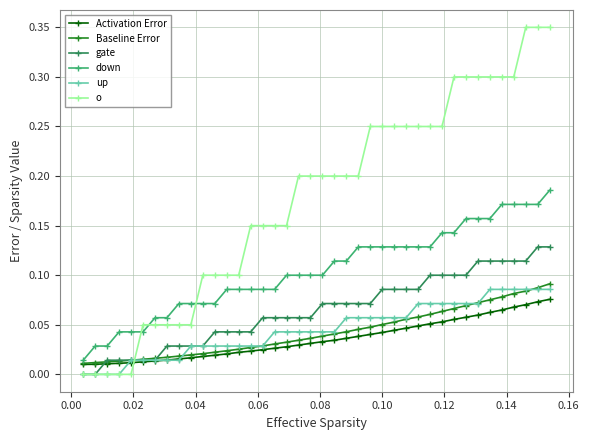

True or false: down and up cross at least once.

False